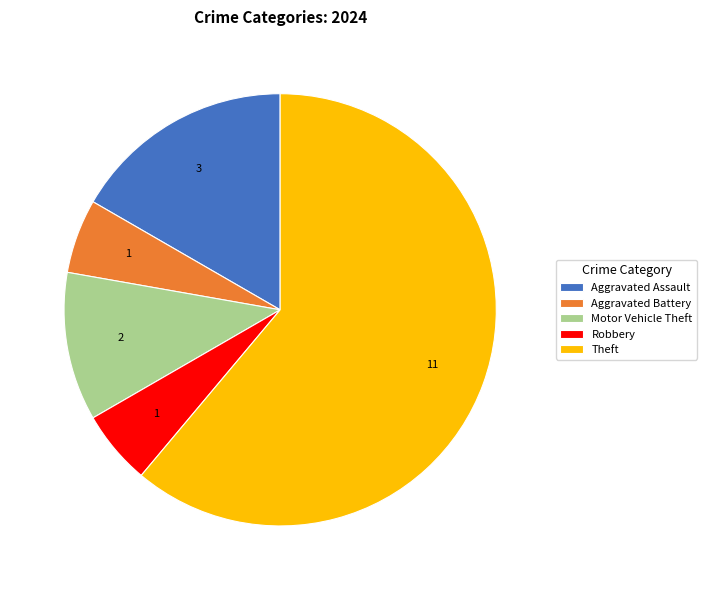

The Aggravated Assault slice represents 17% of the pie. True or false?

True